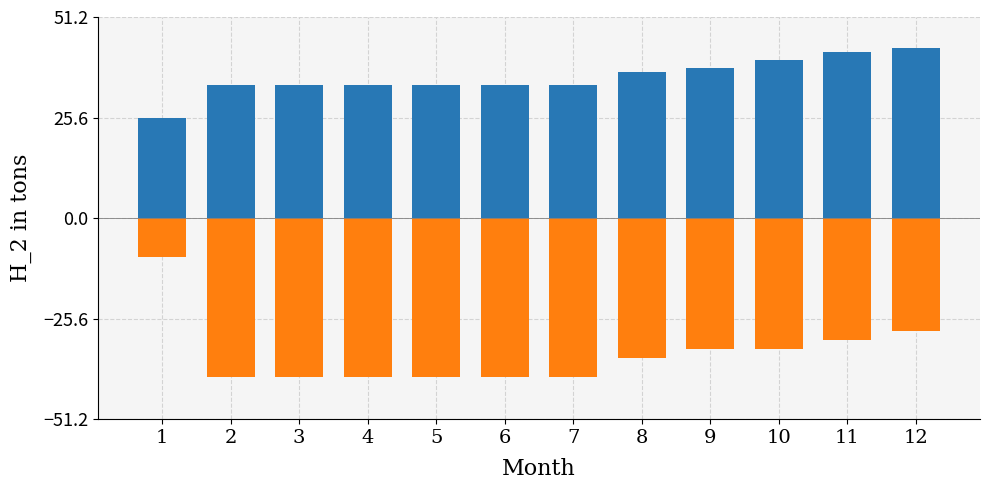

Which series has the largest total across all categories?

Latitude